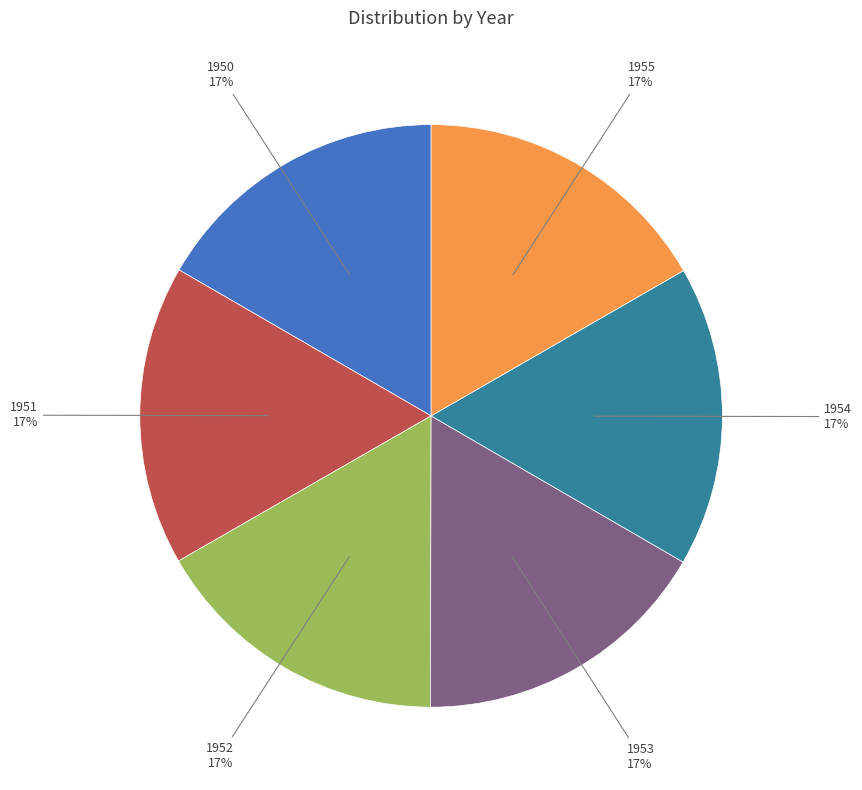

Count the number of slices in the pie.

6